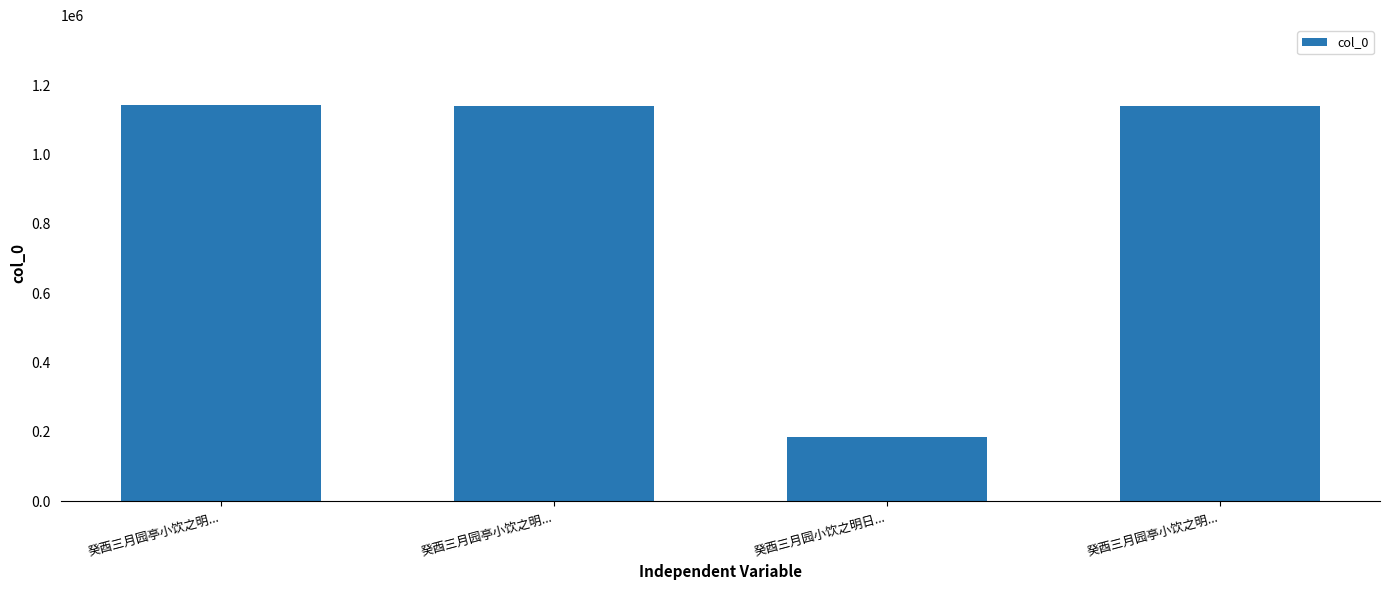

Are the bars horizontal?

No